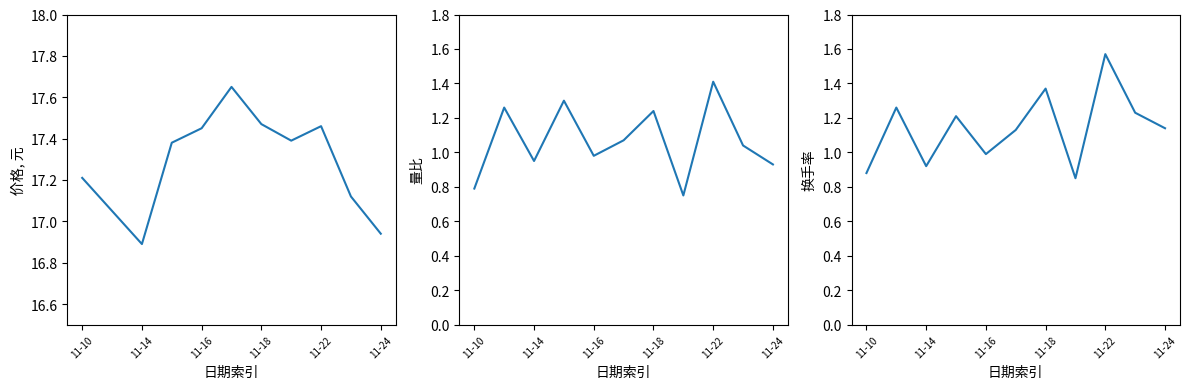

True or false: 价格 and 换手率 cross at least once.

False